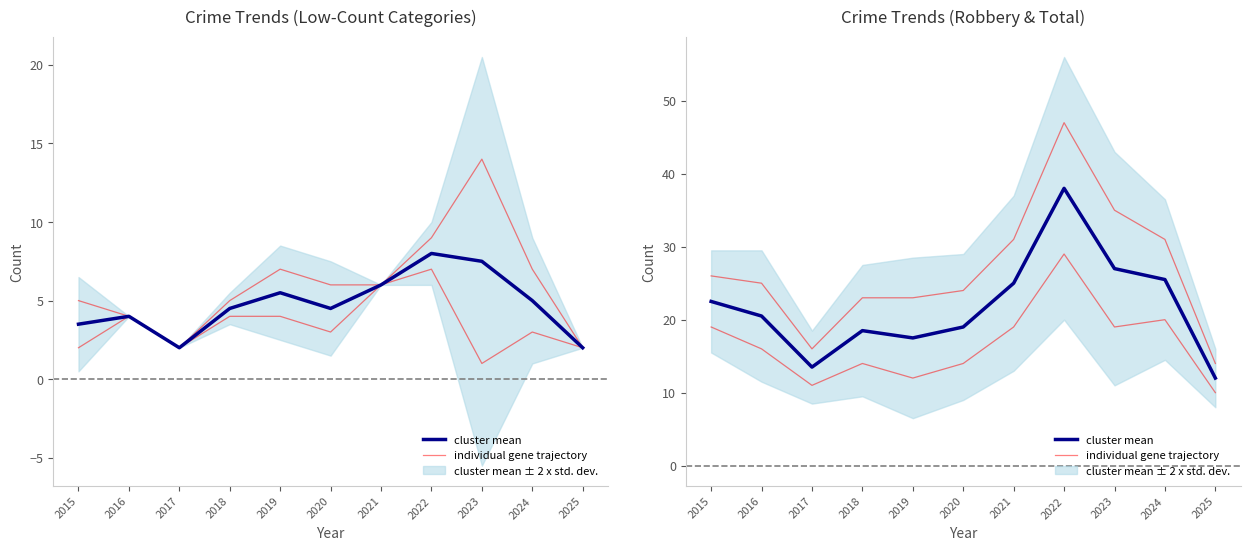

True or false: cluster mean has a value of 27.0 at 2023.

True